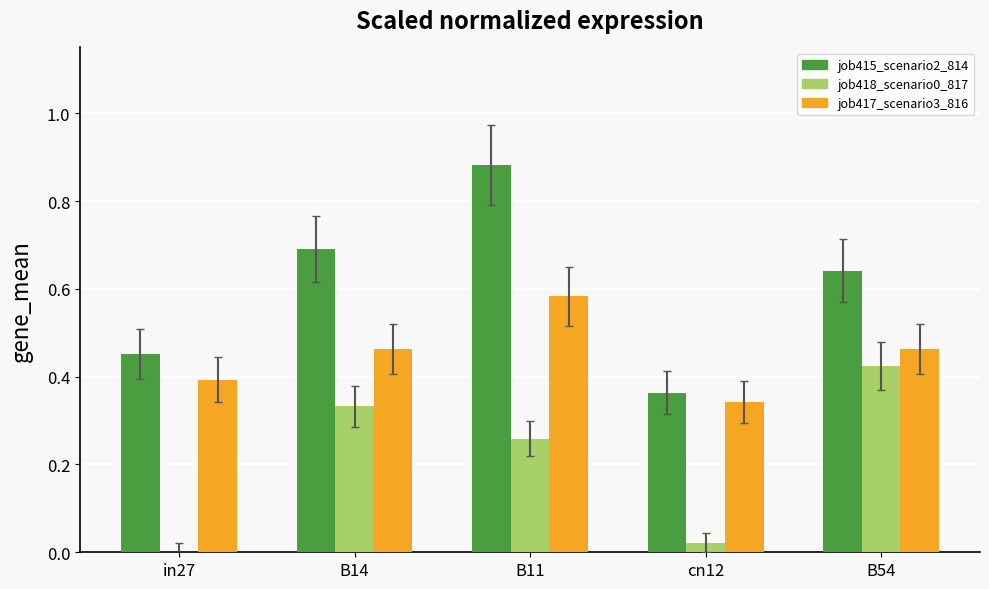

What is the sum of all job415_scenario2_814 values?

3.0